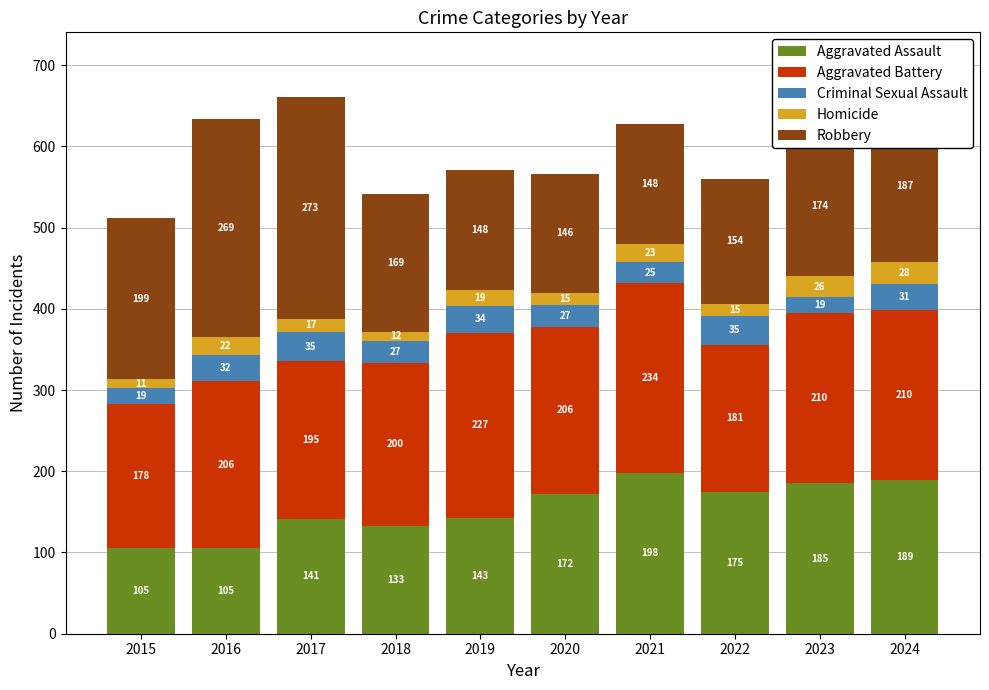

What is the total value across all series at 2018?

541